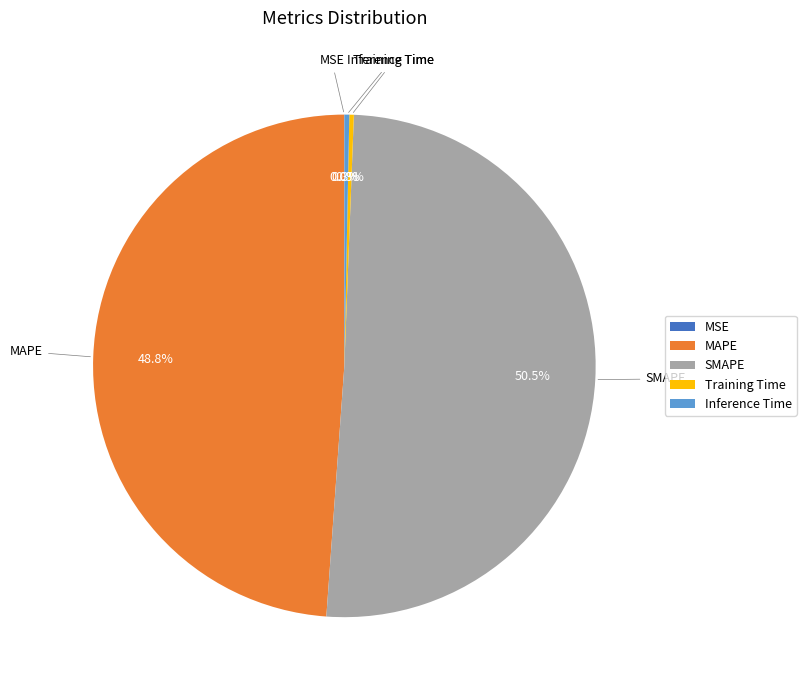

What is the majority slice?

SMAPE